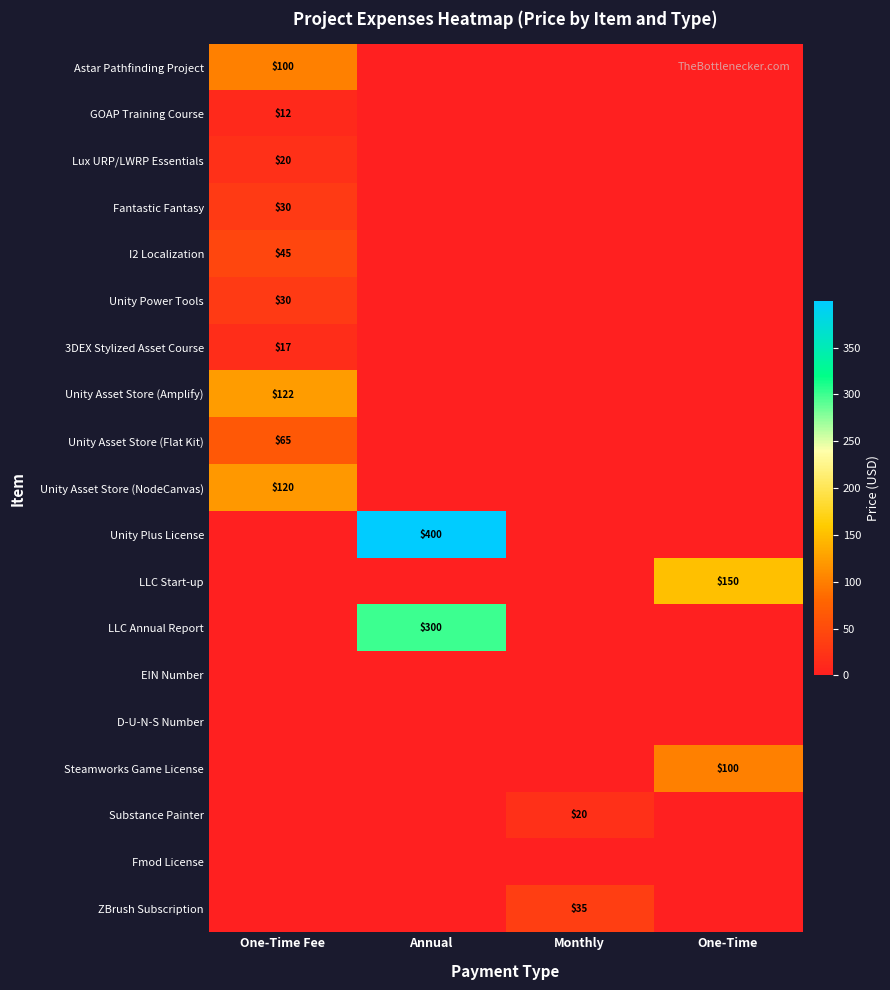

Is the value of Astar Pathfinding Project at One-Time Fee greater than the value of LLC Start-up at One-Time?

No